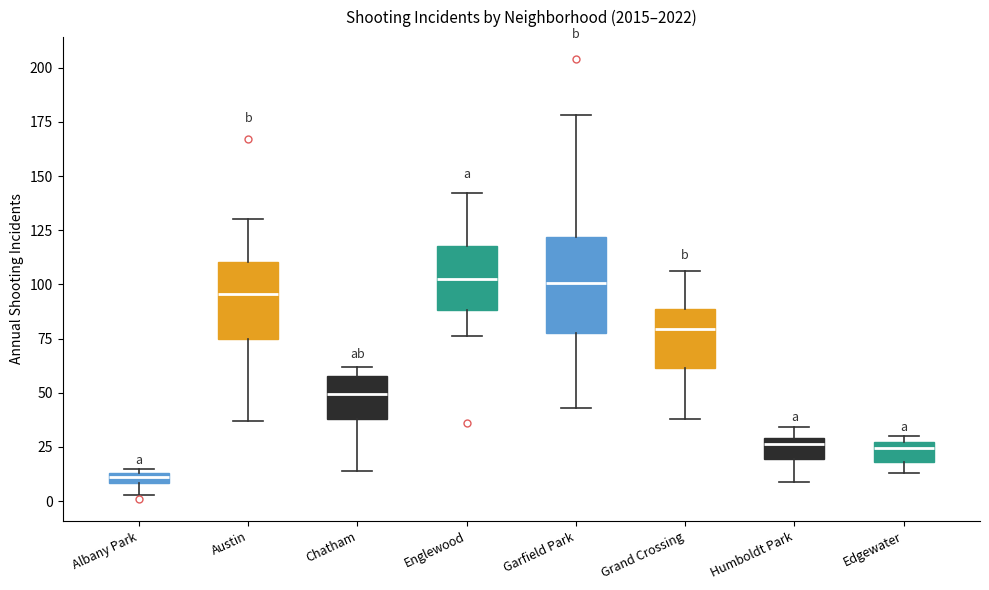

Comparing the boxes themselves (not the whiskers), which one is the tallest?

Garfield Park